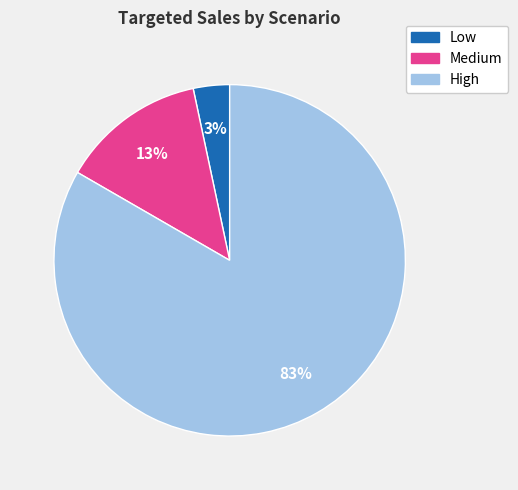

Is it true that Medium is 2% of the pie?

False